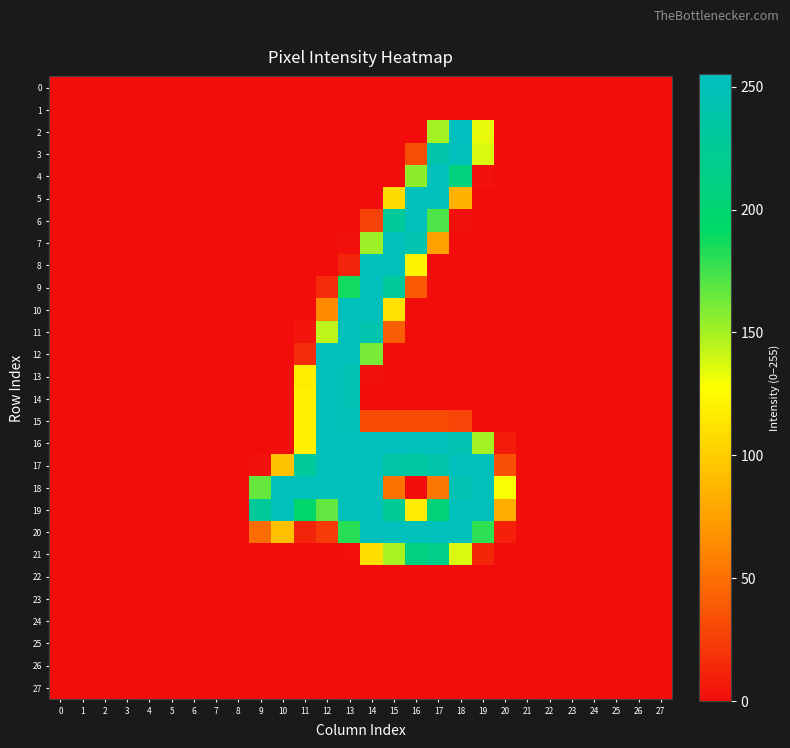

Reading left to right, what are all the values shown in this chart?

0: 0=0	1=0	2=0	3=0	4=0	5=0	6=0	7=0	8=0	9=0	10=0	11=0	12=0	13=0	14=0	15=0	16=0	17=0	18=0	19=0	20=0	21=0	22=0	23=0	24=0	25=0	26=0	27=0
1: 0=0	1=0	2=0	3=0	4=0	5=0	6=0	7=0	8=0	9=0	10=0	11=0	12=0	13=0	14=0	15=0	16=0	17=0	18=0	19=0	20=0	21=0	22=0	23=0	24=0	25=0	26=0	27=0
2: 0=0	1=0	2=0	3=0	4=0	5=0	6=0	7=0	8=0	9=0	10=0	11=0	12=0	13=0	14=0	15=0	16=0	17=150	18=255	19=133	20=0	21=0	22=0	23=0	24=0	25=0	26=0	27=0
3: 0=0	1=0	2=0	3=0	4=0	5=0	6=0	7=0	8=0	9=0	10=0	11=0	12=0	13=0	14=0	15=0	16=33	17=240	18=253	19=137	20=0	21=0	22=0	23=0	24=0	25=0	26=0	27=0
4: 0=0	1=0	2=0	3=0	4=0	5=0	6=0	7=0	8=0	9=0	10=0	11=0	12=0	13=0	14=0	15=0	16=156	17=253	18=208	19=3	20=0	21=0	22=0	23=0	24=0	25=0	26=0	27=0
5: 0=0	1=0	2=0	3=0	4=0	5=0	6=0	7=0	8=0	9=0	10=0	11=0	12=0	13=0	14=0	15=108	16=252	17=253	18=85	19=0	20=0	21=0	22=0	23=0	24=0	25=0	26=0	27=0
6: 0=0	1=0	2=0	3=0	4=0	5=0	6=0	7=0	8=0	9=0	10=0	11=0	12=0	13=0	14=27	15=229	16=253	17=172	18=2	19=0	20=0	21=0	22=0	23=0	24=0	25=0	26=0	27=0
7: 0=0	1=0	2=0	3=0	4=0	5=0	6=0	7=0	8=0	9=0	10=0	11=0	12=0	13=2	14=152	15=253	16=242	17=76	18=0	19=0	20=0	21=0	22=0	23=0	24=0	25=0	26=0	27=0
8: 0=0	1=0	2=0	3=0	4=0	5=0	6=0	7=0	8=0	9=0	10=0	11=0	12=0	13=12	14=253	15=253	16=121	17=0	18=0	19=0	20=0	21=0	22=0	23=0	24=0	25=0	26=0	27=0
9: 0=0	1=0	2=0	3=0	4=0	5=0	6=0	7=0	8=0	9=0	10=0	11=0	12=16	13=187	14=253	15=229	16=39	17=0	18=0	19=0	20=0	21=0	22=0	23=0	24=0	25=0	26=0	27=0
10: 0=0	1=0	2=0	3=0	4=0	5=0	6=0	7=0	8=0	9=0	10=0	11=0	12=63	13=253	14=253	15=111	16=0	17=0	18=0	19=0	20=0	21=0	22=0	23=0	24=0	25=0	26=0	27=0
11: 0=0	1=0	2=0	3=0	4=0	5=0	6=0	7=0	8=0	9=0	10=0	11=4	12=144	13=253	14=243	15=41	16=0	17=0	18=0	19=0	20=0	21=0	22=0	23=0	24=0	25=0	26=0	27=0
12: 0=0	1=0	2=0	3=0	4=0	5=0	6=0	7=0	8=0	9=0	10=0	11=16	12=253	13=253	14=161	15=0	16=0	17=0	18=0	19=0	20=0	21=0	22=0	23=0	24=0	25=0	26=0	27=0
13: 0=0	1=0	2=0	3=0	4=0	5=0	6=0	7=0	8=0	9=0	10=0	11=118	12=253	13=248	14=2	15=0	16=0	17=0	18=0	19=0	20=0	21=0	22=0	23=0	24=0	25=0	26=0	27=0
14: 0=0	1=0	2=0	3=0	4=0	5=0	6=0	7=0	8=0	9=0	10=0	11=120	12=253	13=248	14=0	15=0	16=0	17=0	18=0	19=0	20=0	21=0	22=0	23=0	24=0	25=0	26=0	27=0
15: 0=0	1=0	2=0	3=0	4=0	5=0	6=0	7=0	8=0	9=0	10=0	11=120	12=253	13=249	14=32	15=32	16=32	17=32	18=28	19=0	20=0	21=0	22=0	23=0	24=0	25=0	26=0	27=0
16: 0=0	1=0	2=0	3=0	4=0	5=0	6=0	7=0	8=0	9=0	10=0	11=120	12=253	13=253	14=253	15=253	16=253	17=253	18=245	19=150	20=8	21=0	22=0	23=0	24=0	25=0	26=0	27=0
17: 0=0	1=0	2=0	3=0	4=0	5=0	6=0	7=0	8=0	9=3	10=94	11=228	12=253	13=253	14=253	15=237	16=233	17=240	18=253	19=253	20=34	21=0	22=0	23=0	24=0	25=0	26=0	27=0
18: 0=0	1=0	2=0	3=0	4=0	5=0	6=0	7=0	8=0	9=166	10=253	11=253	12=253	13=253	14=253	15=51	16=0	17=53	18=247	19=253	20=129	21=0	22=0	23=0	24=0	25=0	26=0	27=0
19: 0=0	1=0	2=0	3=0	4=0	5=0	6=0	7=0	8=0	9=229	10=253	11=195	12=167	13=253	14=253	15=225	16=117	17=205	18=253	19=253	20=83	21=0	22=0	23=0	24=0	25=0	26=0	27=0
20: 0=0	1=0	2=0	3=0	4=0	5=0	6=0	7=0	8=0	9=48	10=93	11=12	12=23	13=181	14=253	15=253	16=253	17=253	18=253	19=180	20=10	21=0	22=0	23=0	24=0	25=0	26=0	27=0
21: 0=0	1=0	2=0	3=0	4=0	5=0	6=0	7=0	8=0	9=0	10=0	11=0	12=0	13=1	14=110	15=149	16=209	17=217	18=137	19=13	20=0	21=0	22=0	23=0	24=0	25=0	26=0	27=0
22: 0=0	1=0	2=0	3=0	4=0	5=0	6=0	7=0	8=0	9=0	10=0	11=0	12=0	13=0	14=0	15=0	16=0	17=0	18=0	19=0	20=0	21=0	22=0	23=0	24=0	25=0	26=0	27=0
23: 0=0	1=0	2=0	3=0	4=0	5=0	6=0	7=0	8=0	9=0	10=0	11=0	12=0	13=0	14=0	15=0	16=0	17=0	18=0	19=0	20=0	21=0	22=0	23=0	24=0	25=0	26=0	27=0
24: 0=0	1=0	2=0	3=0	4=0	5=0	6=0	7=0	8=0	9=0	10=0	11=0	12=0	13=0	14=0	15=0	16=0	17=0	18=0	19=0	20=0	21=0	22=0	23=0	24=0	25=0	26=0	27=0
25: 0=0	1=0	2=0	3=0	4=0	5=0	6=0	7=0	8=0	9=0	10=0	11=0	12=0	13=0	14=0	15=0	16=0	17=0	18=0	19=0	20=0	21=0	22=0	23=0	24=0	25=0	26=0	27=0
26: 0=0	1=0	2=0	3=0	4=0	5=0	6=0	7=0	8=0	9=0	10=0	11=0	12=0	13=0	14=0	15=0	16=0	17=0	18=0	19=0	20=0	21=0	22=0	23=0	24=0	25=0	26=0	27=0
27: 0=0	1=0	2=0	3=0	4=0	5=0	6=0	7=0	8=0	9=0	10=0	11=0	12=0	13=0	14=0	15=0	16=0	17=0	18=0	19=0	20=0	21=0	22=0	23=0	24=0	25=0	26=0	27=0